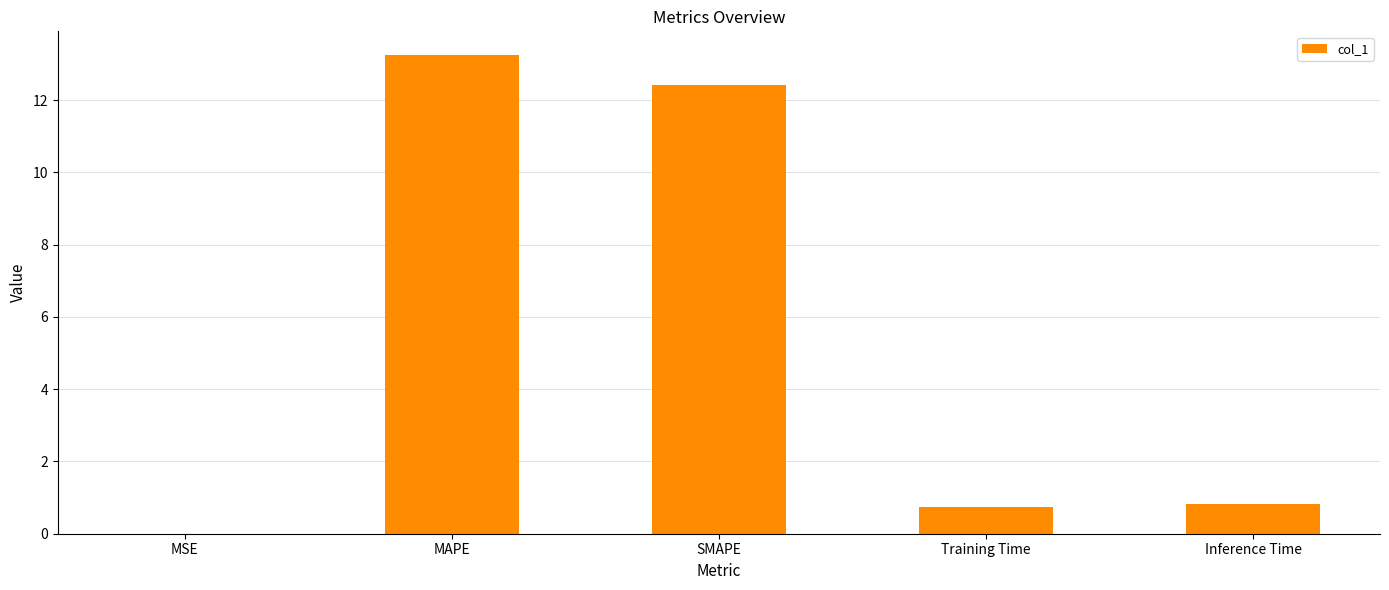

True or false: the data shows 0.8 at Training Time.

True